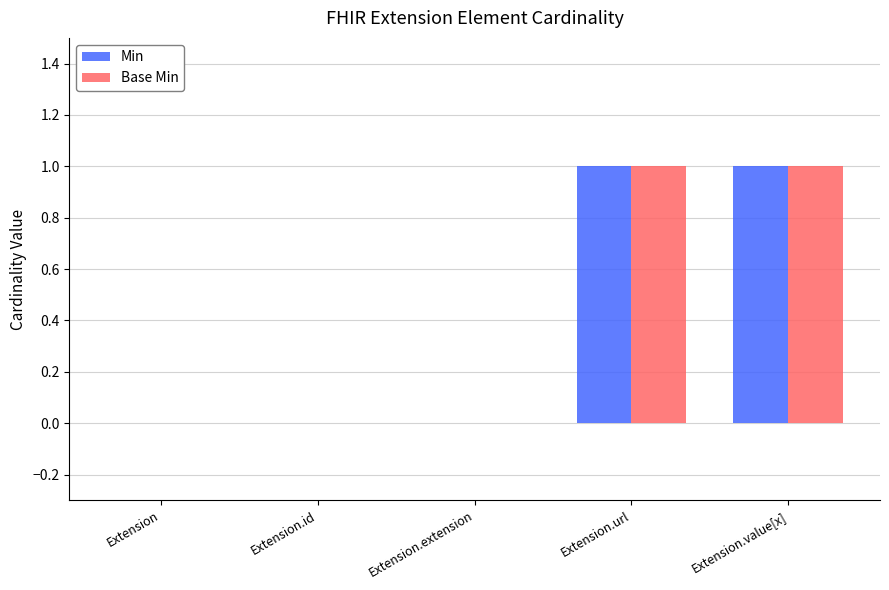

Reading left to right, extract all data points from this chart.

Min: 0	0	0	1	1
Base Min: 0	0	0	1	1